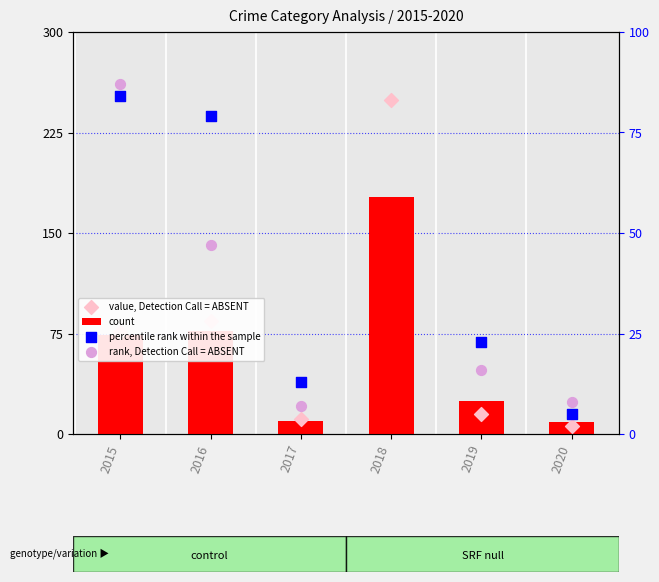

Which series reaches the minimum Y coordinate?

percentile rank within the sample